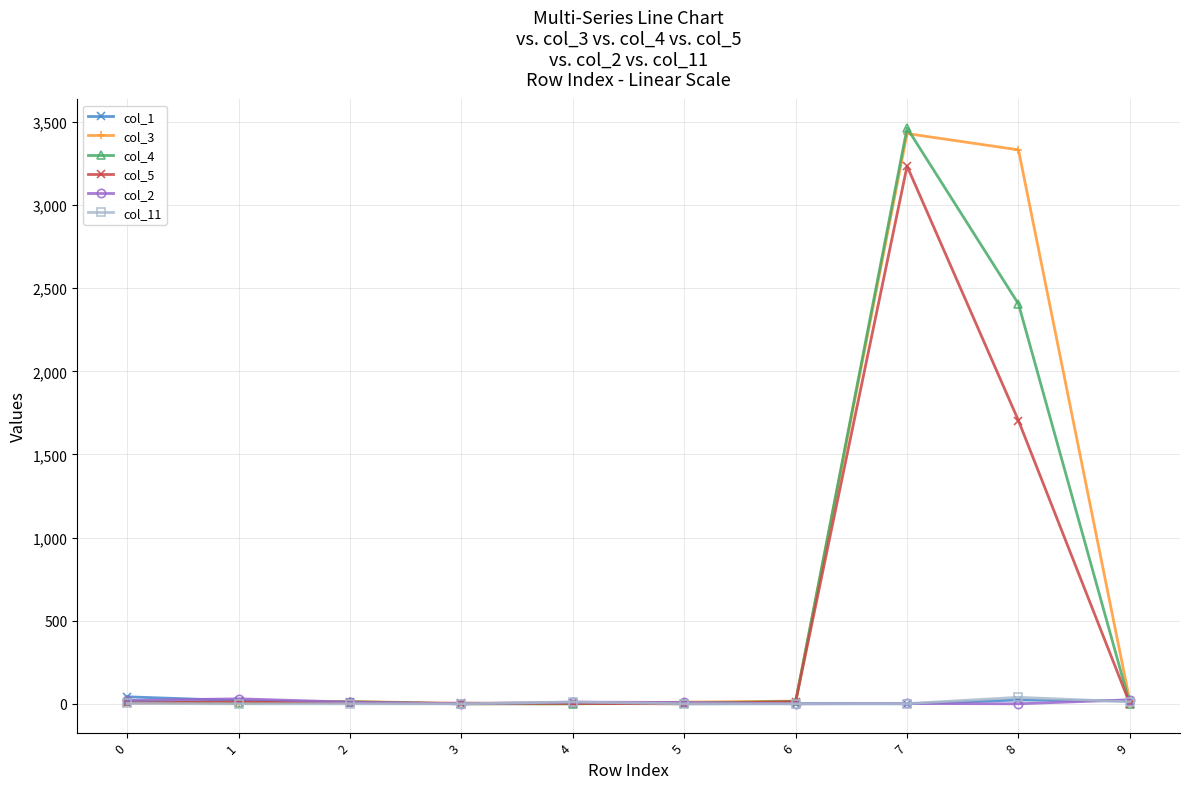

Is it true that col_11 equals 12 at 9?

True